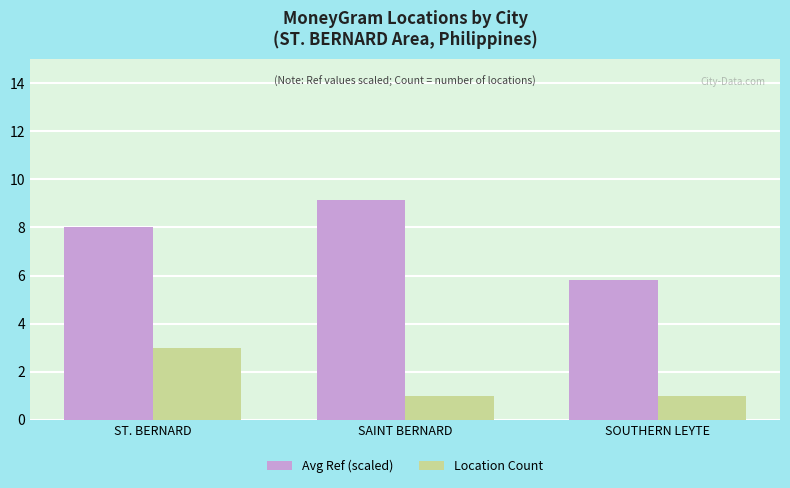

Reading left to right, list all the values displayed in this chart.

Avg Ref (scaled): ST. BERNARD=8.0	SAINT BERNARD=9.2	SOUTHERN LEYTE=5.8
Location Count: ST. BERNARD=3.0	SAINT BERNARD=1.0	SOUTHERN LEYTE=1.0